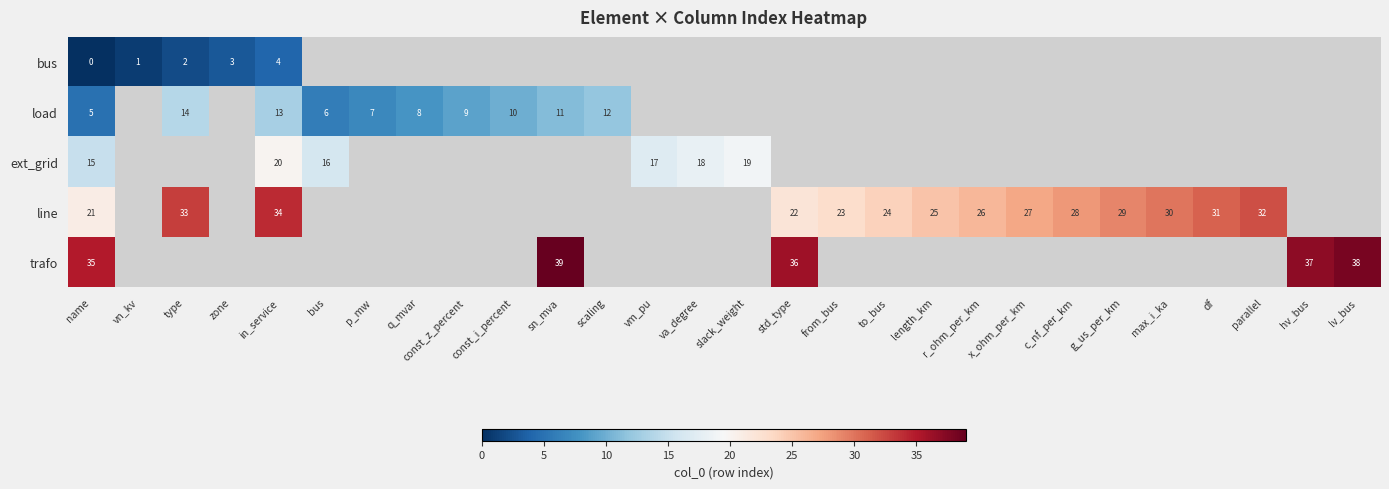

At how many categories does at least one series exceed 0?

28